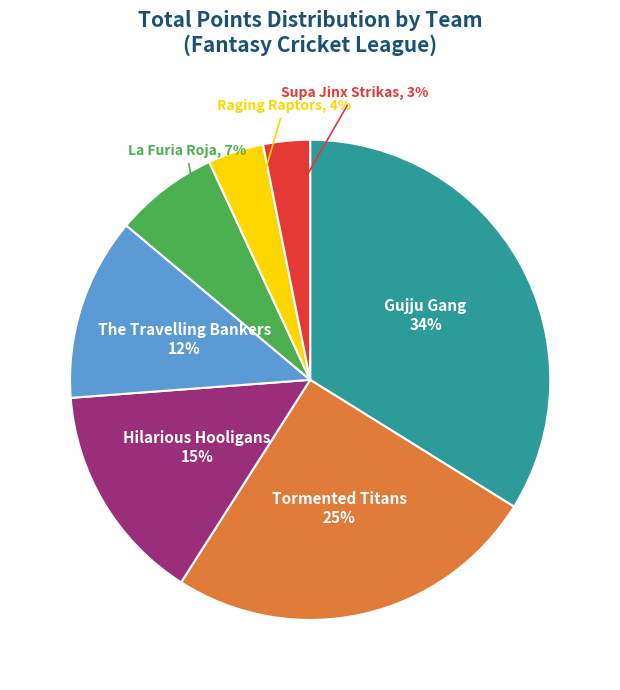

Is there any slice that represents more than half of the pie?

No